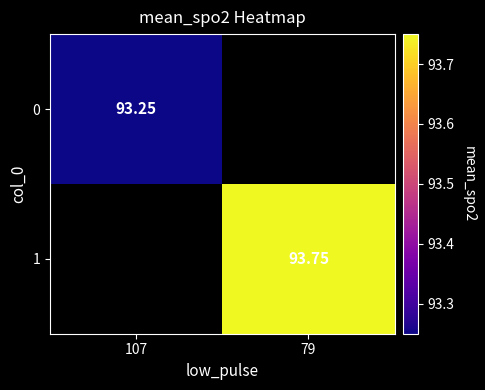

Is the value of 0 at 107 greater than the value of 1 at 79?

No